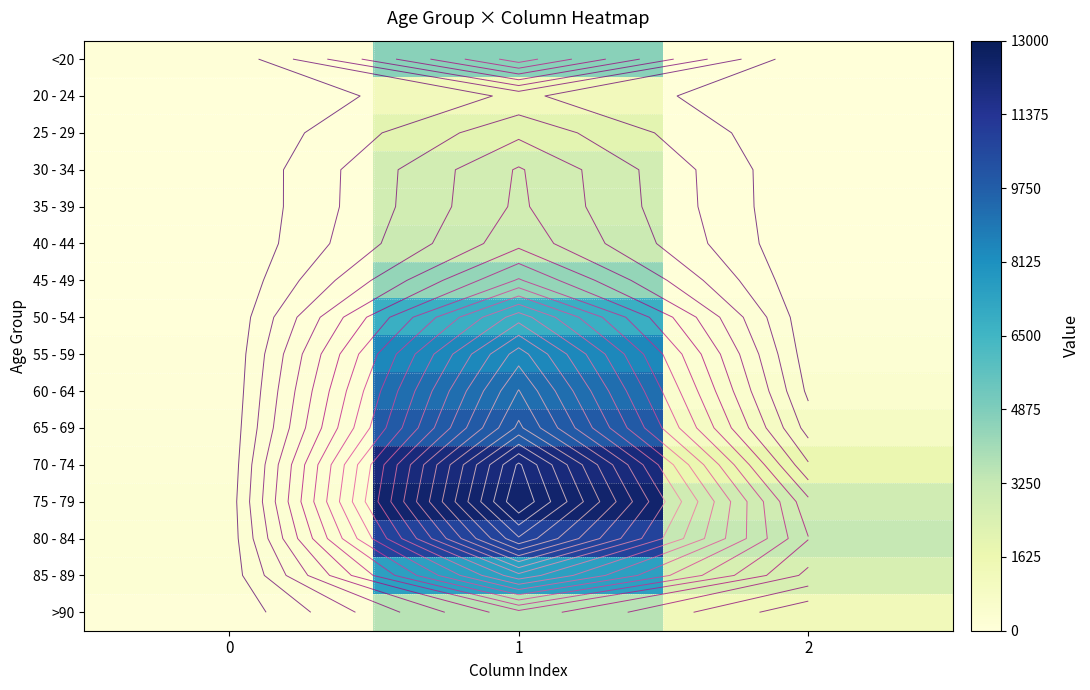

At which label is 35 - 39 closest to 1415?

2